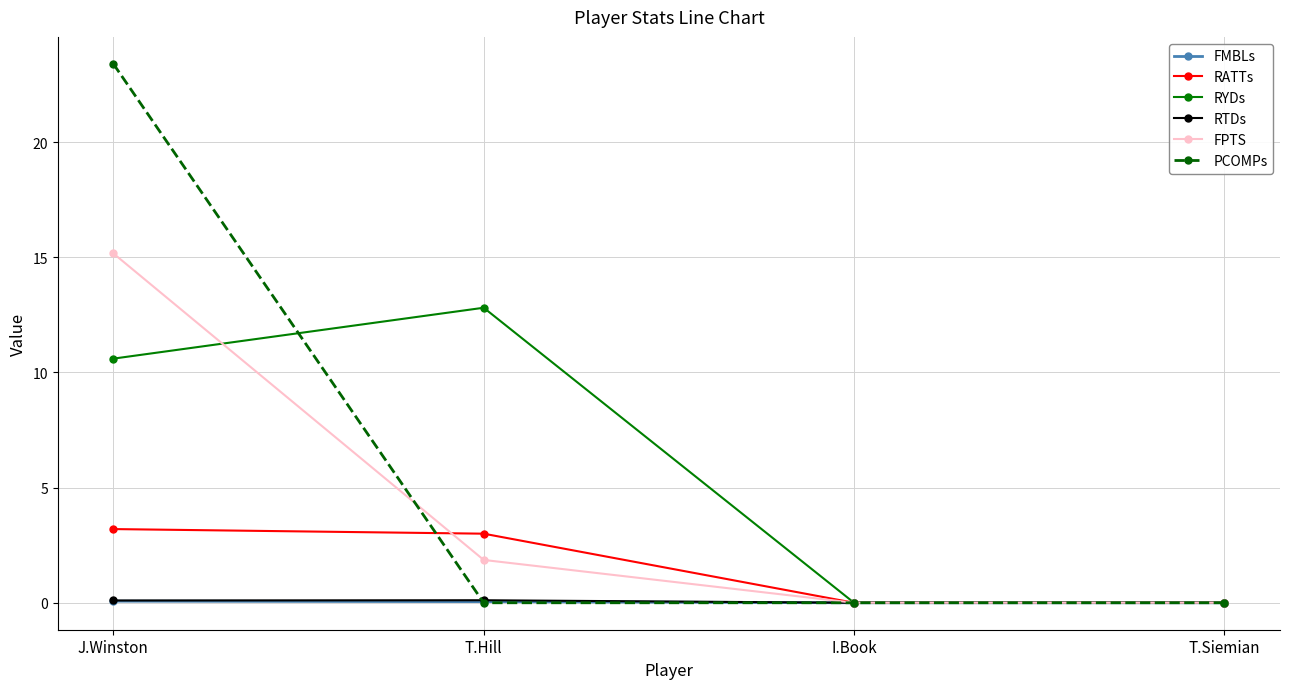

How many data points in RYDs are less than 10?

2